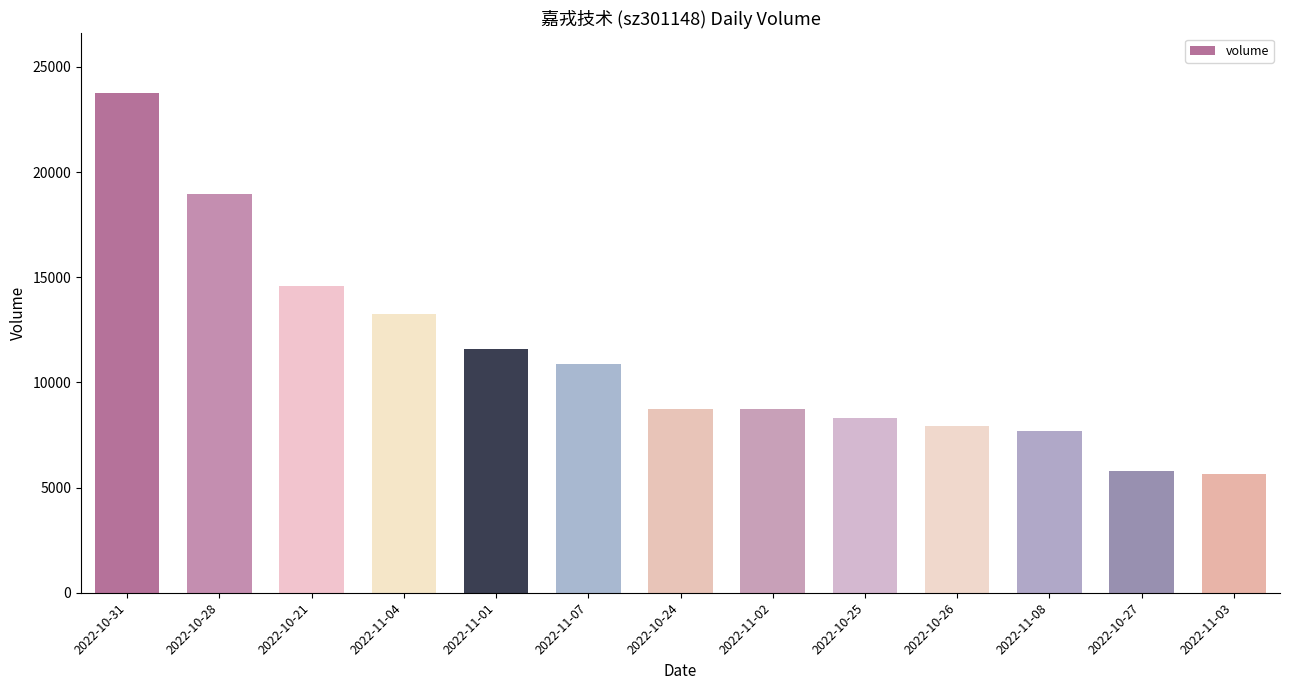

Is it true that the value at 2022-11-03 is 2221?

False